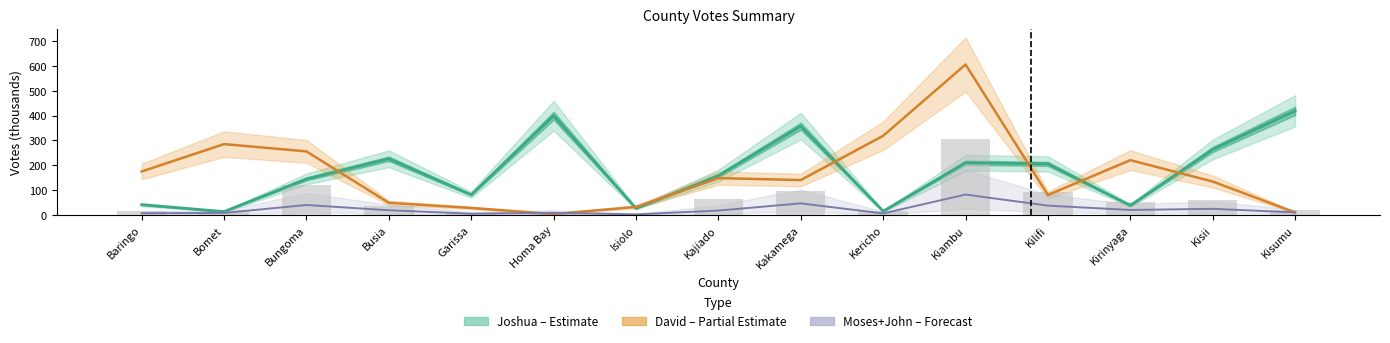

At how many categories does at least one series exceed 18?

15